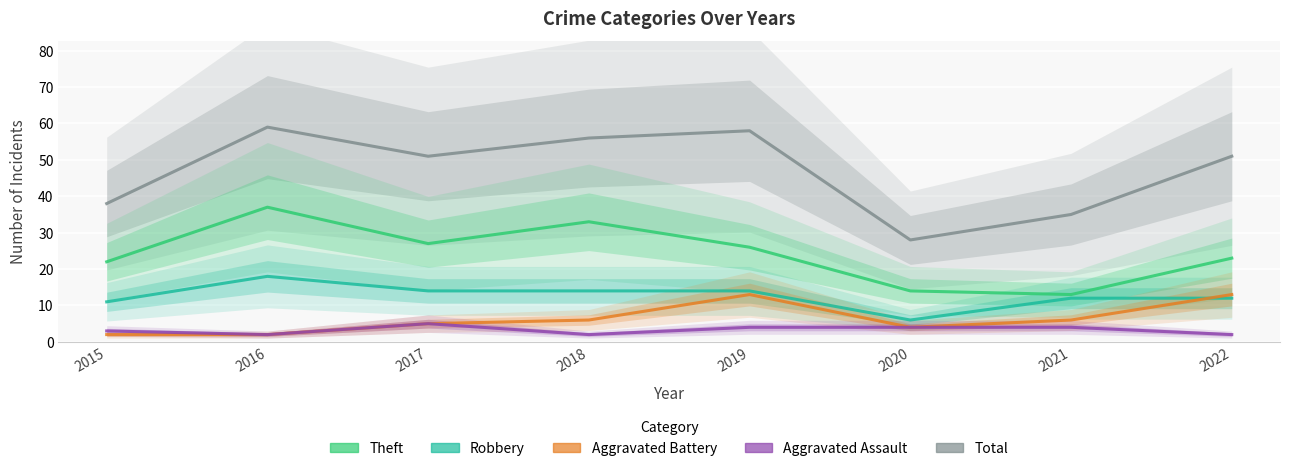

Which has a higher value, 2021 or 2022?

2022